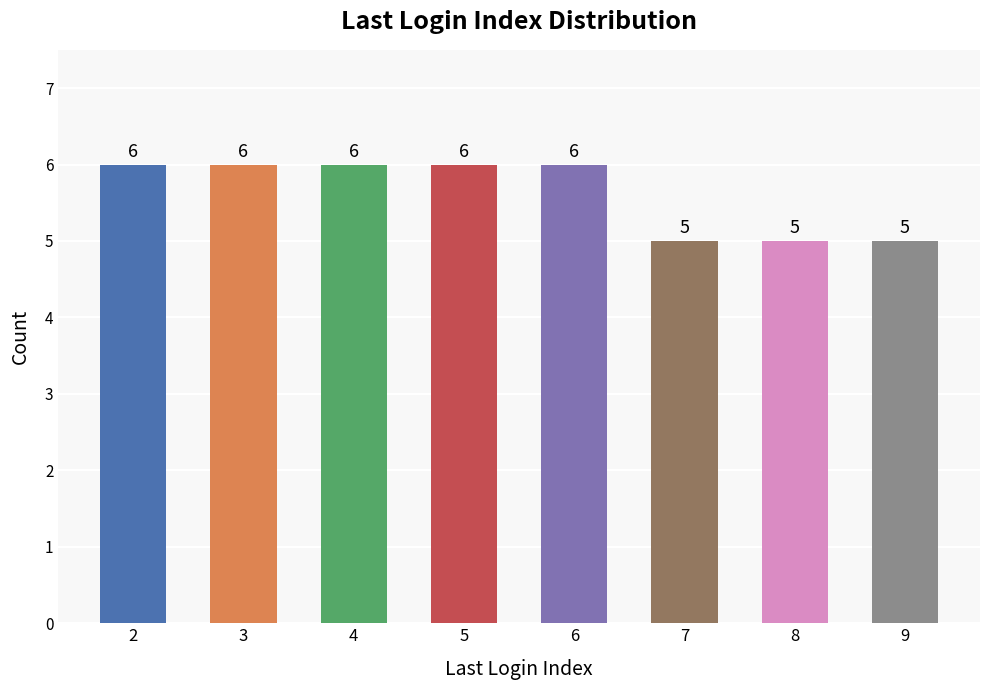

Is it true that the value at 4 is 6?

True